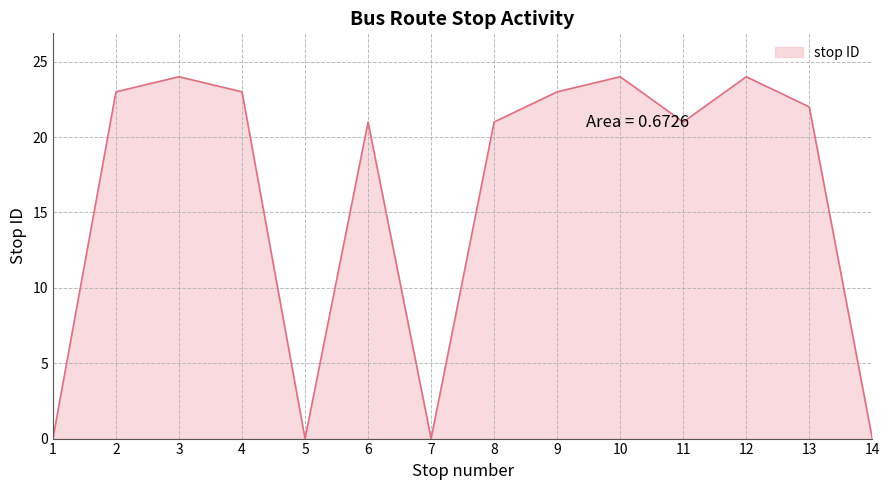

Reading left to right, extract all data points from this chart.

1=0	2=23	3=24	4=23	5=0	6=21	7=0	8=21	9=23	10=24	11=21	12=24	13=22	14=0